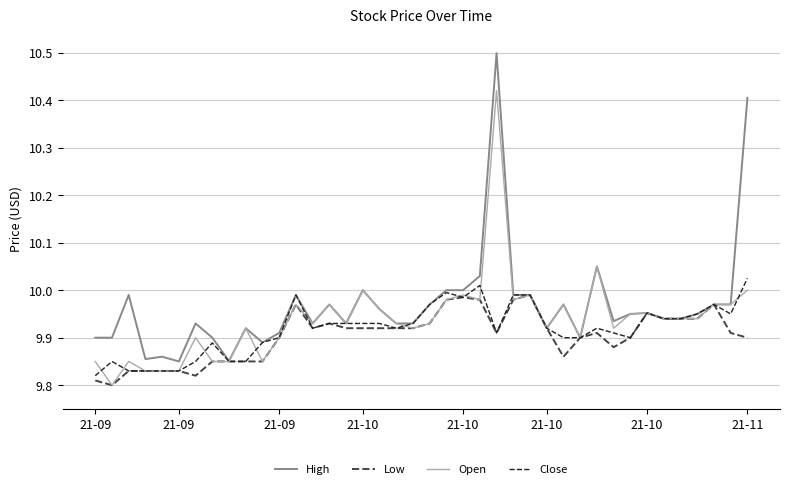

What is the greatest value displayed?

10.5